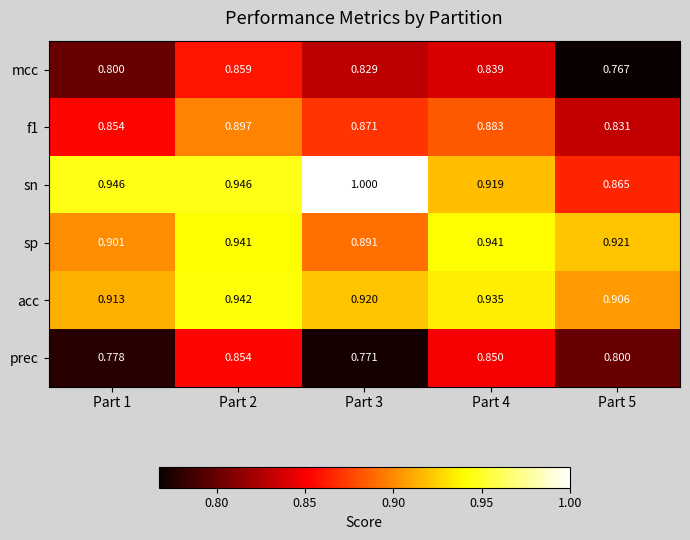

Is the value of mcc at Part 1 greater than the value of sp at Part 2?

No